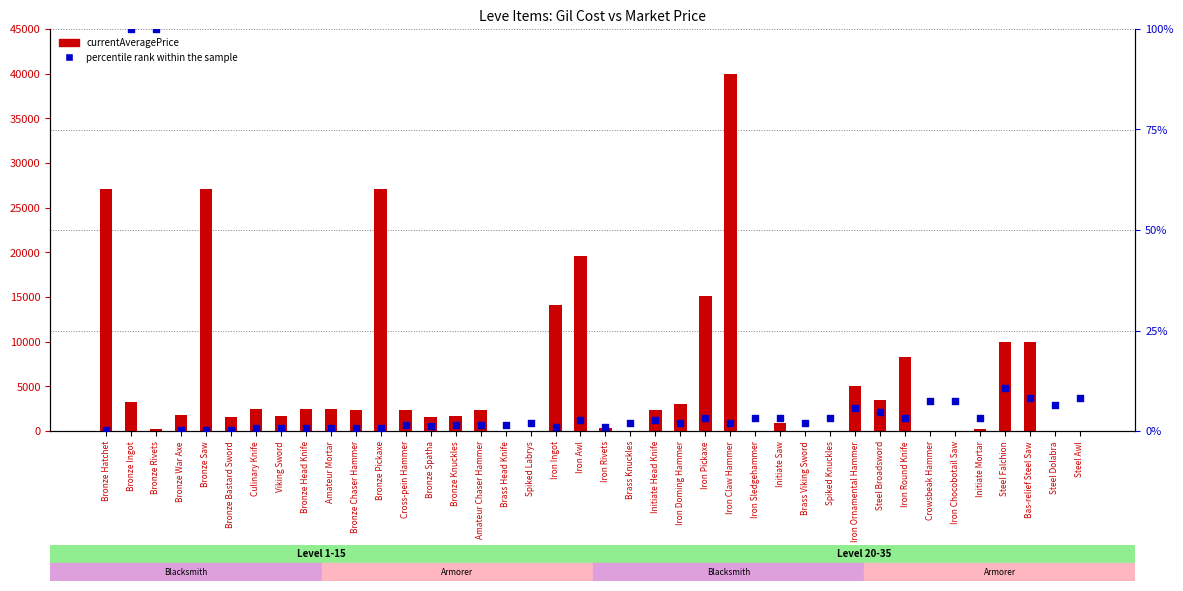

Which series contains the highest Y value?

currentAveragePrice